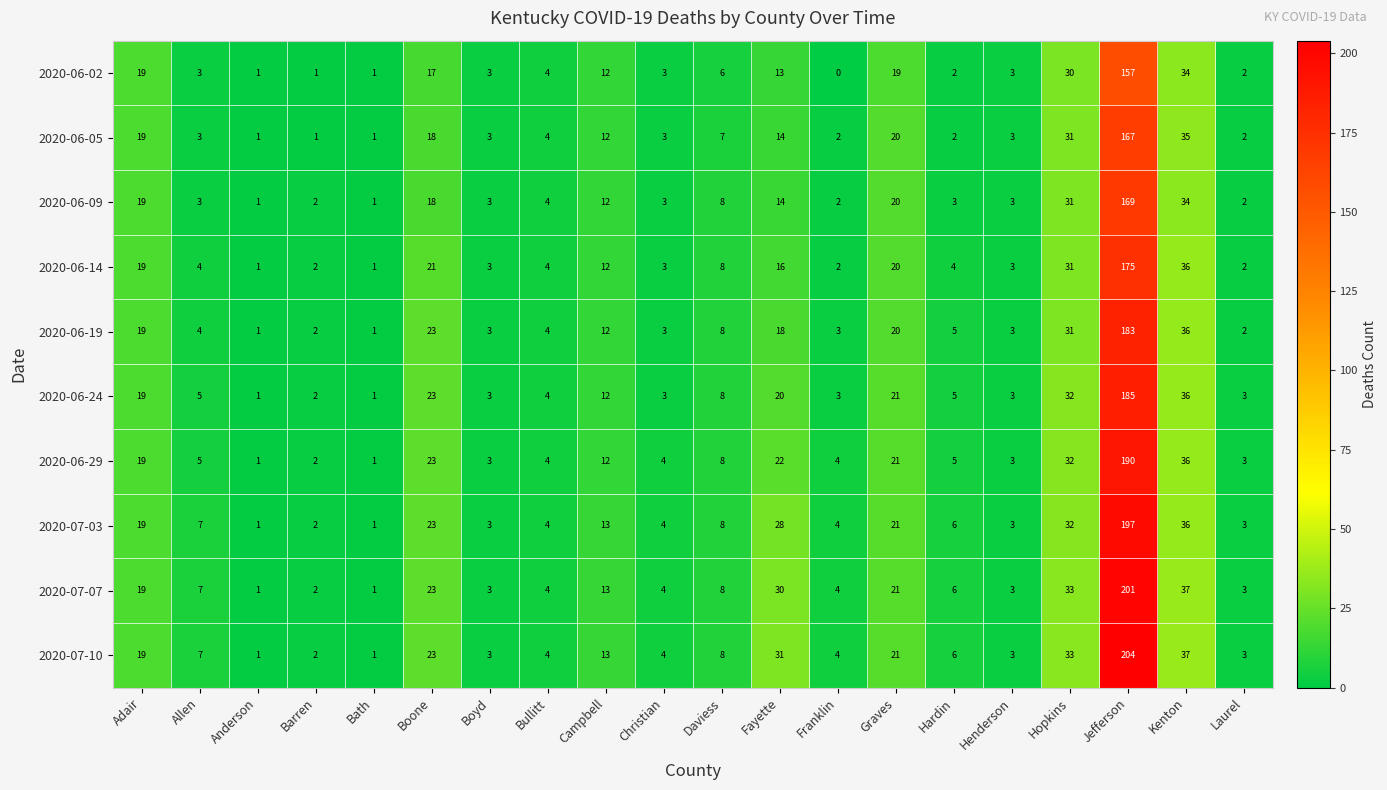

Which series has the largest total across all categories?

2020-07-10